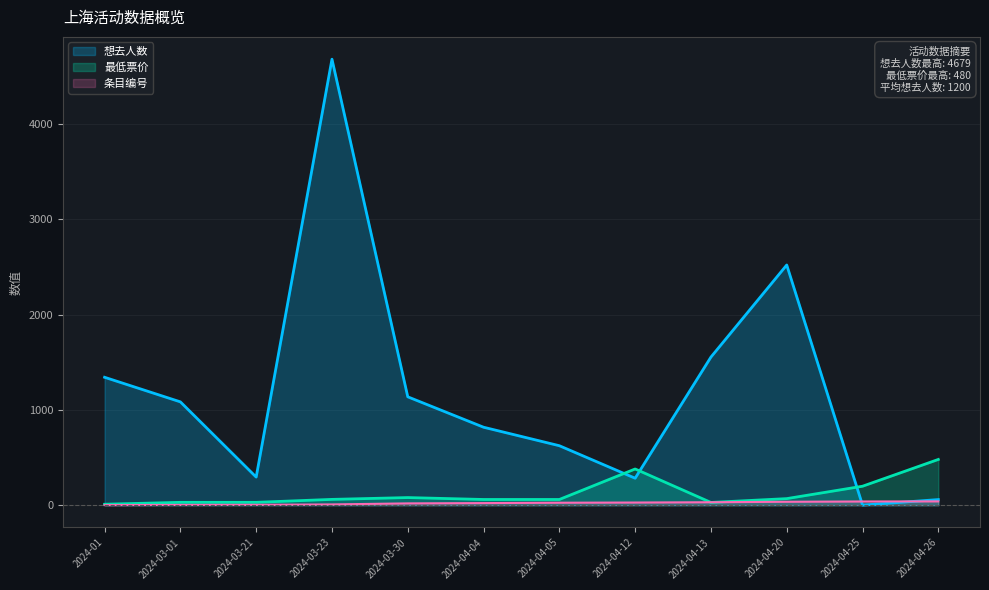

True or false: Row Index has a value of 8.0 at 2024-03-23.

True